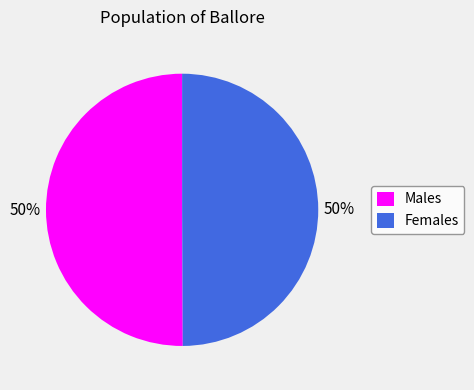

True or false: Females accounts for 50% of the total.

True